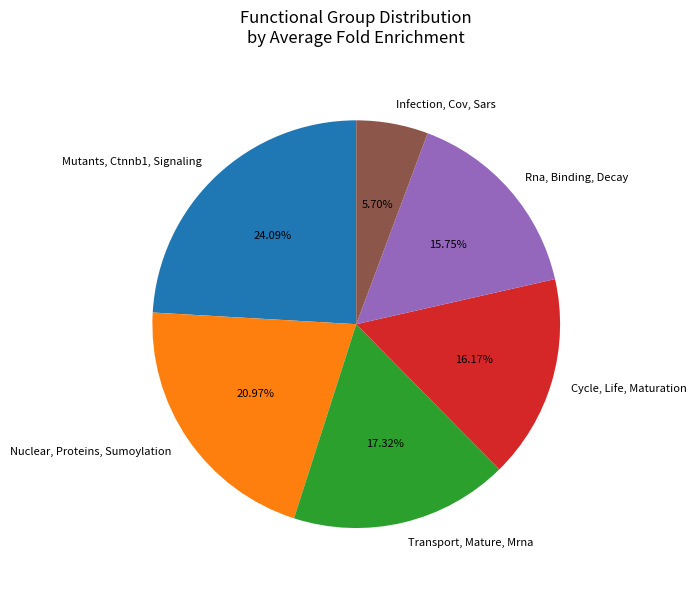

Rank the categories by value from highest to lowest.

Mutants, Ctnnb1, Signaling, Nuclear, Proteins, Sumoylation, Transport, Mature, Mrna, Cycle, Life, Maturation, Rna, Binding, Decay, Infection, Cov, Sars